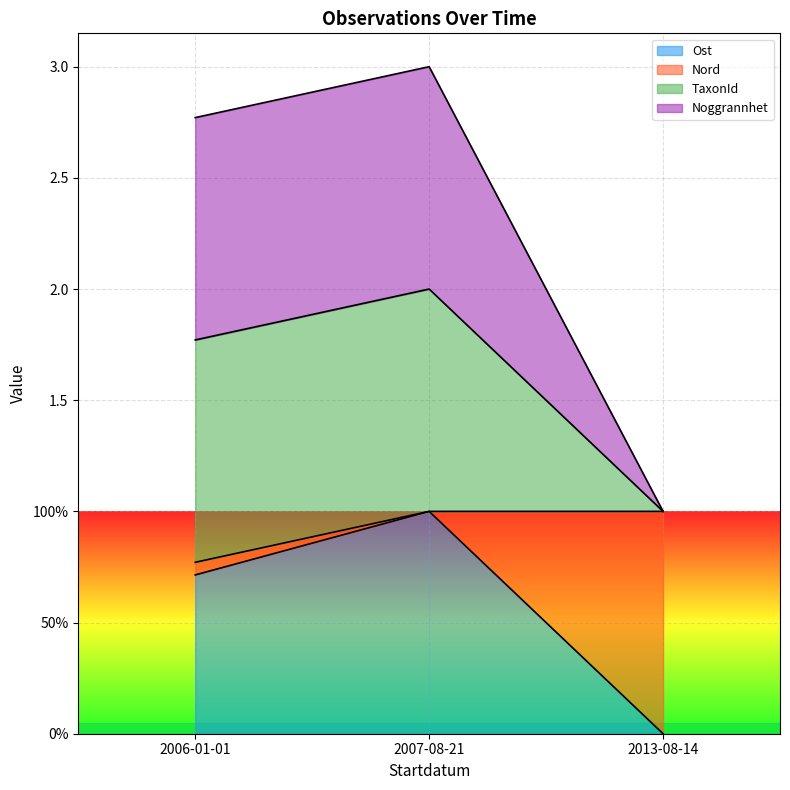

Count the Nord values in the range 1 to 3.

3